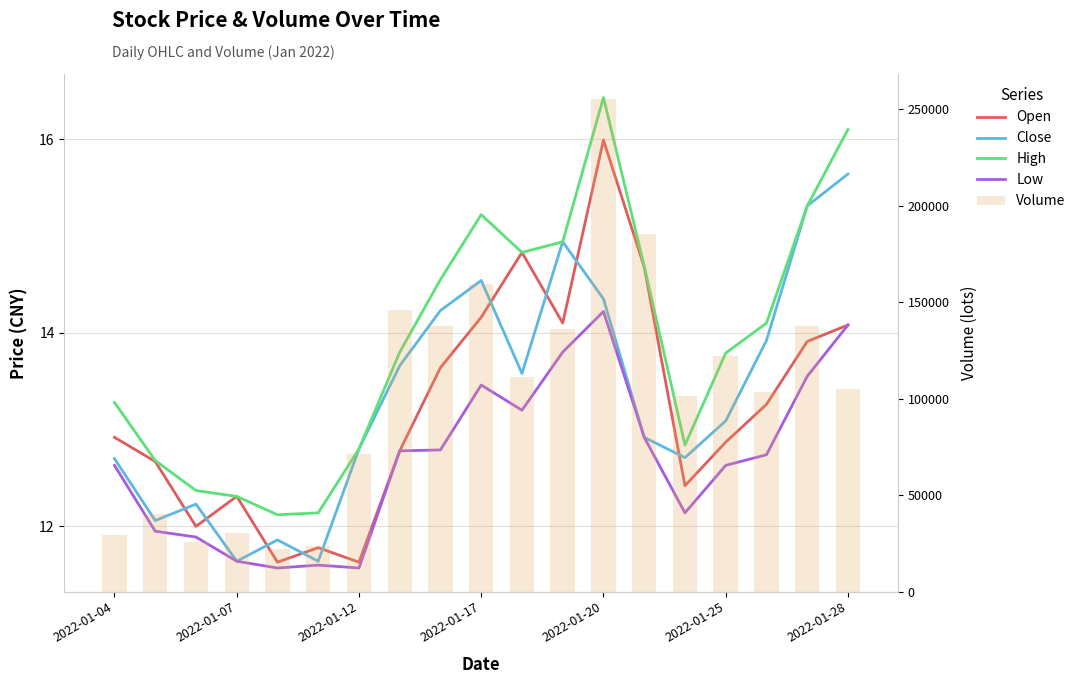

Count the number of data series in this chart.

5